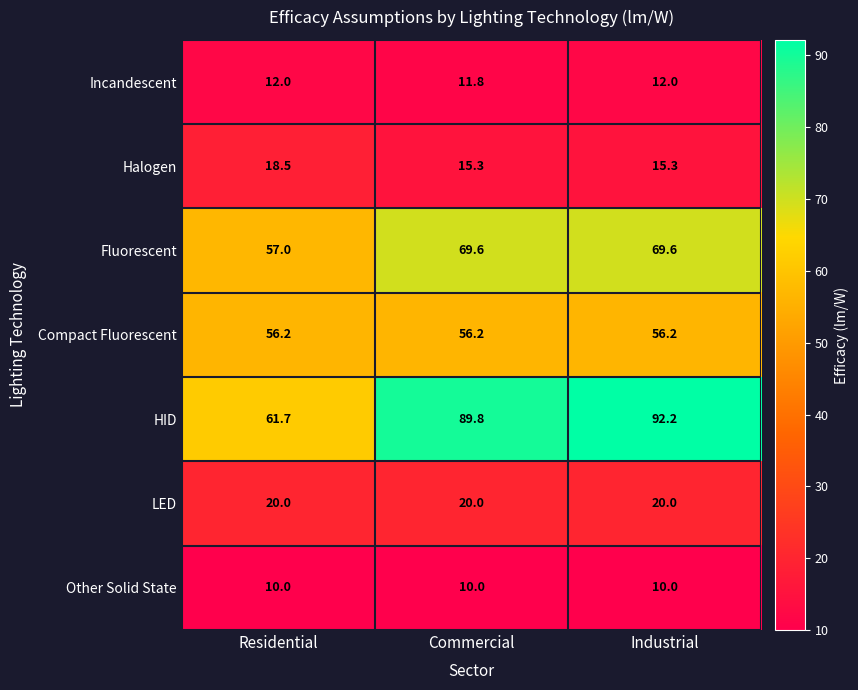

How many series are shown in this chart?

7